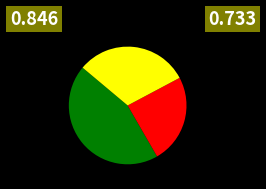

Does any single category account for the majority?

No